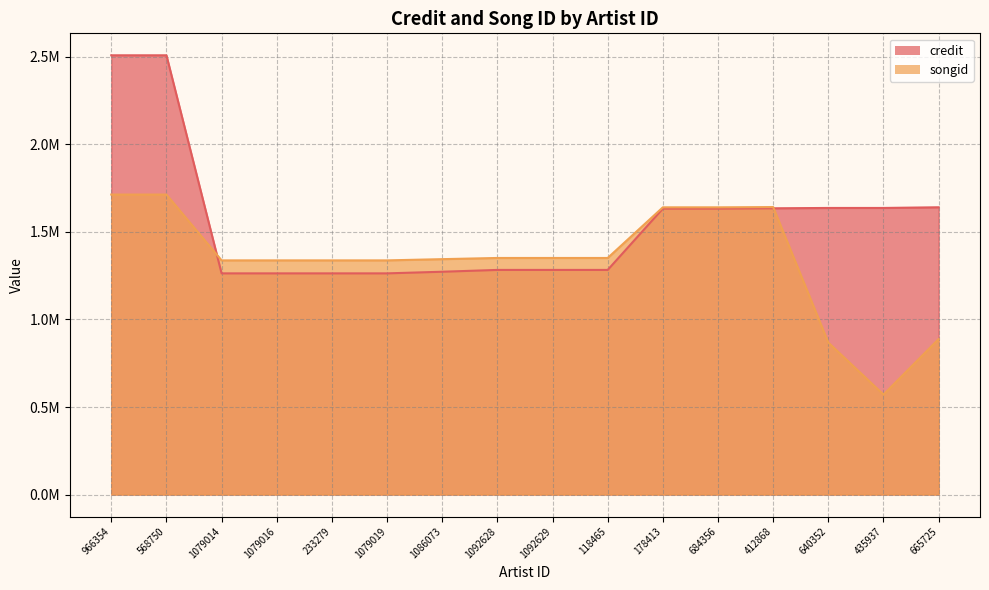

List the series in order of their peak value, highest first.

credit, songid